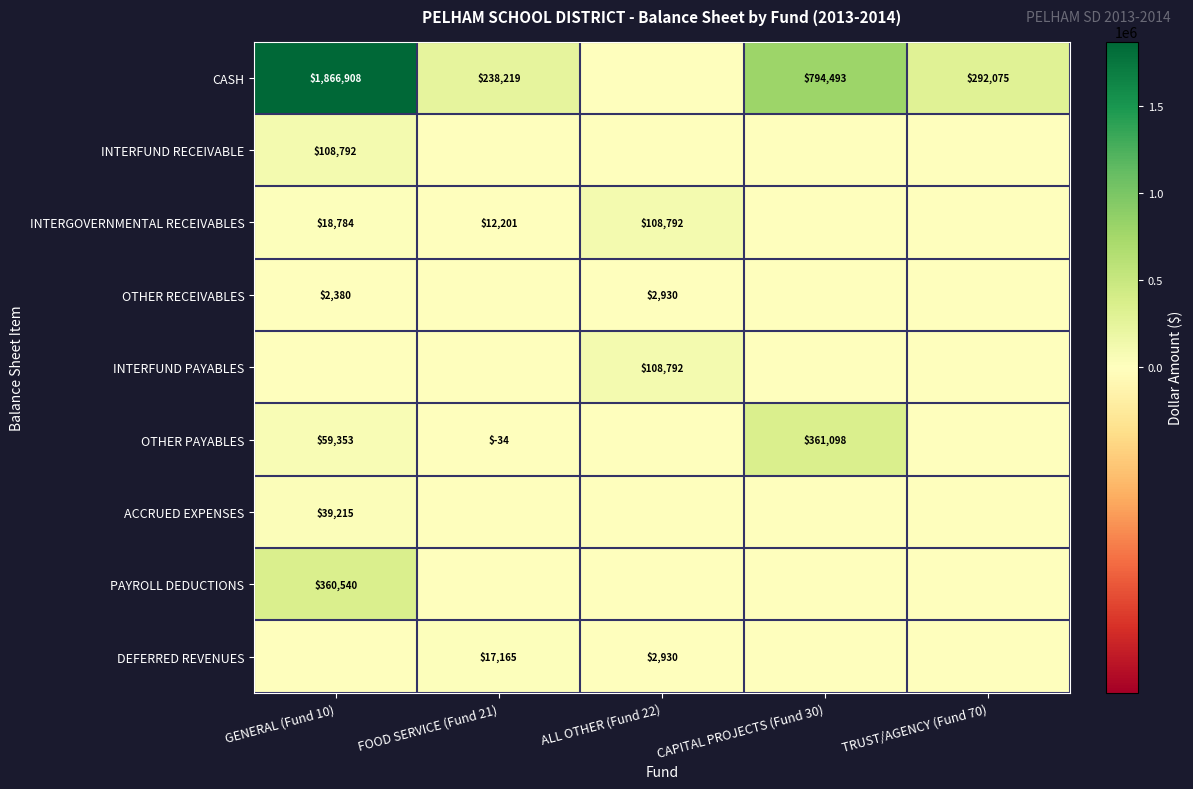

The INTERGOVERNMENTAL RECEIVABLES series shows 8161 at FOOD SERVICE (Fund 21). True or false?

False